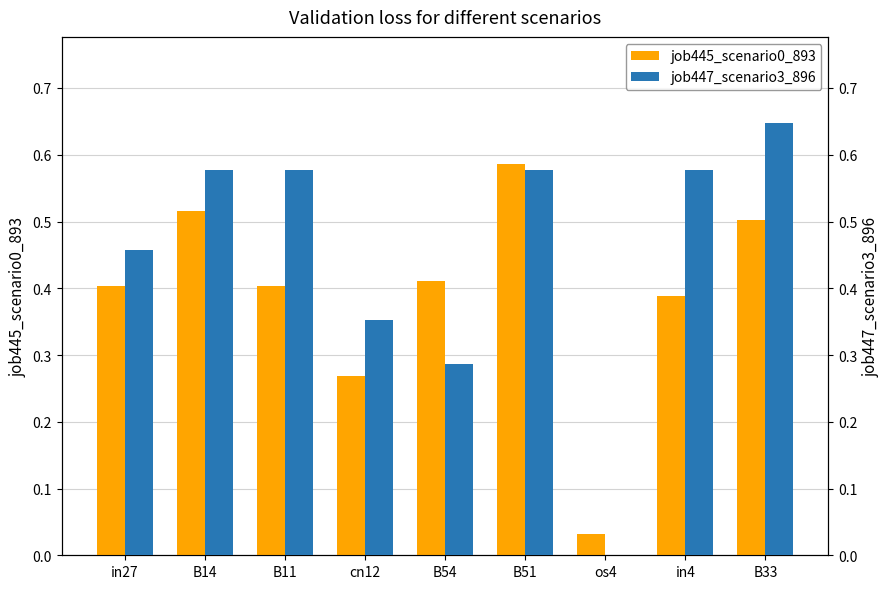

What is the difference between the job445_scenario0_893 values at B33 and B11?

0.1